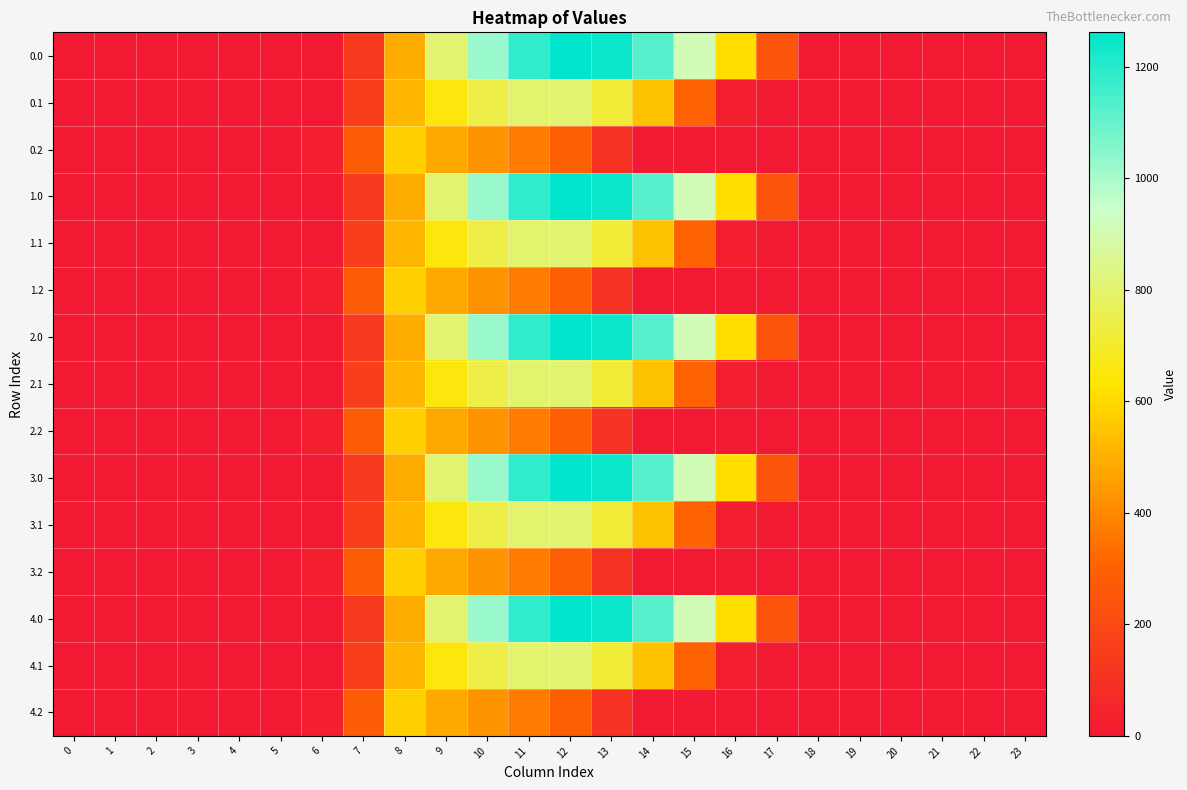

Reading right to left, list all the values displayed in this chart.

row_0: 23=0.0	22=0.0	21=0.0	20=0.0	19=0.0	18=0.0	17=243.5	16=613.0	15=911.8	14=1128.6	13=1237.4	12=1261.6	11=1185.2	10=1023.2	9=804.0	8=489.3	7=134.3	6=0.0	5=0.0	4=0.0	3=0.0	2=0.0	1=0.0	0=0.0
row_1: 23=0.0	22=0.0	21=0.0	20=0.0	19=0.0	18=0.0	17=0.0	16=26.8	15=301.4	14=544.1	13=715.3	12=806.9	11=800.2	10=742.1	9=646.9	8=514.8	7=153.2	6=0.0	5=0.0	4=0.0	3=0.0	2=0.0	1=0.0	0=0.0
row_2: 23=0.0	22=0.0	21=0.0	20=0.0	19=0.0	18=0.0	17=0.0	16=0.0	15=0.0	14=0.0	13=107.8	12=289.5	11=374.4	10=430.5	9=480.7	8=576.6	7=276.9	6=29.3	5=0.0	4=0.0	3=0.0	2=0.0	1=0.0	0=0.0
row_3: 23=0.0	22=0.0	21=0.0	20=0.0	19=0.0	18=0.0	17=243.5	16=613.0	15=911.8	14=1128.6	13=1237.4	12=1261.6	11=1185.2	10=1023.2	9=804.0	8=489.3	7=134.3	6=0.0	5=0.0	4=0.0	3=0.0	2=0.0	1=0.0	0=0.0
row_4: 23=0.0	22=0.0	21=0.0	20=0.0	19=0.0	18=0.0	17=0.0	16=26.8	15=301.4	14=544.1	13=715.3	12=806.9	11=800.2	10=742.1	9=646.9	8=514.8	7=153.2	6=0.0	5=0.0	4=0.0	3=0.0	2=0.0	1=0.0	0=0.0
row_5: 23=0.0	22=0.0	21=0.0	20=0.0	19=0.0	18=0.0	17=0.0	16=0.0	15=0.0	14=0.0	13=107.8	12=289.5	11=374.4	10=430.5	9=480.7	8=576.6	7=276.9	6=29.3	5=0.0	4=0.0	3=0.0	2=0.0	1=0.0	0=0.0
row_6: 23=0.0	22=0.0	21=0.0	20=0.0	19=0.0	18=0.0	17=243.5	16=613.0	15=911.8	14=1128.6	13=1237.4	12=1261.6	11=1185.2	10=1023.2	9=804.0	8=489.3	7=134.3	6=0.0	5=0.0	4=0.0	3=0.0	2=0.0	1=0.0	0=0.0
row_7: 23=0.0	22=0.0	21=0.0	20=0.0	19=0.0	18=0.0	17=0.0	16=26.8	15=301.4	14=544.1	13=715.3	12=806.9	11=800.2	10=742.1	9=646.9	8=514.8	7=153.2	6=0.0	5=0.0	4=0.0	3=0.0	2=0.0	1=0.0	0=0.0
row_8: 23=0.0	22=0.0	21=0.0	20=0.0	19=0.0	18=0.0	17=0.0	16=0.0	15=0.0	14=0.0	13=107.8	12=289.5	11=374.4	10=430.5	9=480.7	8=576.6	7=276.9	6=29.3	5=0.0	4=0.0	3=0.0	2=0.0	1=0.0	0=0.0
row_9: 23=0.0	22=0.0	21=0.0	20=0.0	19=0.0	18=0.0	17=243.5	16=613.0	15=911.8	14=1128.6	13=1237.4	12=1261.6	11=1185.2	10=1023.2	9=804.0	8=489.3	7=134.3	6=0.0	5=0.0	4=0.0	3=0.0	2=0.0	1=0.0	0=0.0
row_10: 23=0.0	22=0.0	21=0.0	20=0.0	19=0.0	18=0.0	17=0.0	16=26.8	15=301.4	14=544.1	13=715.3	12=806.9	11=800.2	10=742.1	9=646.9	8=514.8	7=153.2	6=0.0	5=0.0	4=0.0	3=0.0	2=0.0	1=0.0	0=0.0
row_11: 23=0.0	22=0.0	21=0.0	20=0.0	19=0.0	18=0.0	17=0.0	16=0.0	15=0.0	14=0.0	13=107.8	12=289.5	11=374.4	10=430.5	9=480.7	8=576.6	7=276.9	6=29.3	5=0.0	4=0.0	3=0.0	2=0.0	1=0.0	0=0.0
row_12: 23=0.0	22=0.0	21=0.0	20=0.0	19=0.0	18=0.0	17=243.5	16=613.0	15=911.8	14=1128.6	13=1237.4	12=1261.6	11=1185.2	10=1023.2	9=804.0	8=489.3	7=134.3	6=0.0	5=0.0	4=0.0	3=0.0	2=0.0	1=0.0	0=0.0
row_13: 23=0.0	22=0.0	21=0.0	20=0.0	19=0.0	18=0.0	17=0.0	16=26.8	15=301.4	14=544.1	13=715.3	12=806.9	11=800.2	10=742.1	9=646.9	8=514.8	7=153.2	6=0.0	5=0.0	4=0.0	3=0.0	2=0.0	1=0.0	0=0.0
row_14: 23=0.0	22=0.0	21=0.0	20=0.0	19=0.0	18=0.0	17=0.0	16=0.0	15=0.0	14=0.0	13=107.8	12=289.5	11=374.4	10=430.5	9=480.7	8=576.6	7=276.9	6=29.3	5=0.0	4=0.0	3=0.0	2=0.0	1=0.0	0=0.0